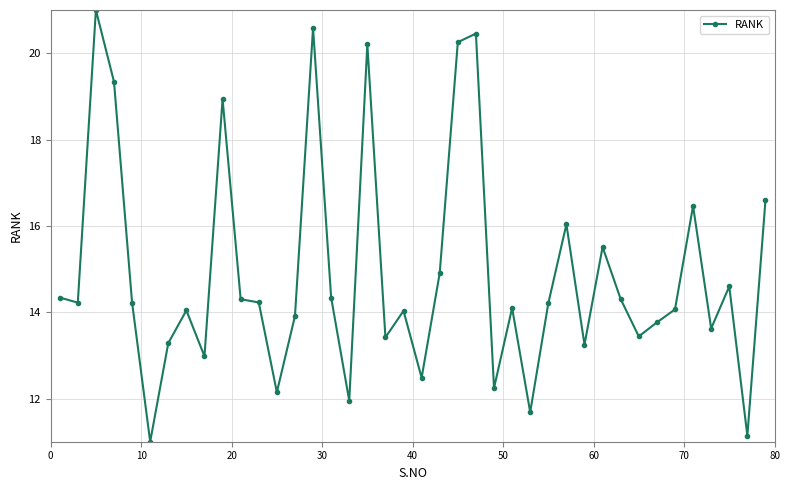

How many lines are shown in the chart?

1